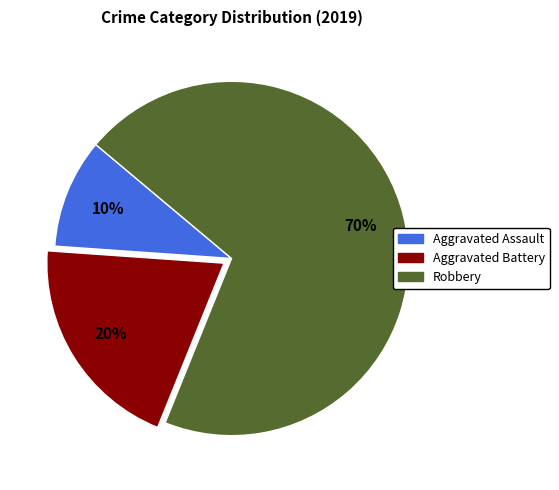

To the nearest percent, what percentage of the pie is Aggravated Assault?

10%